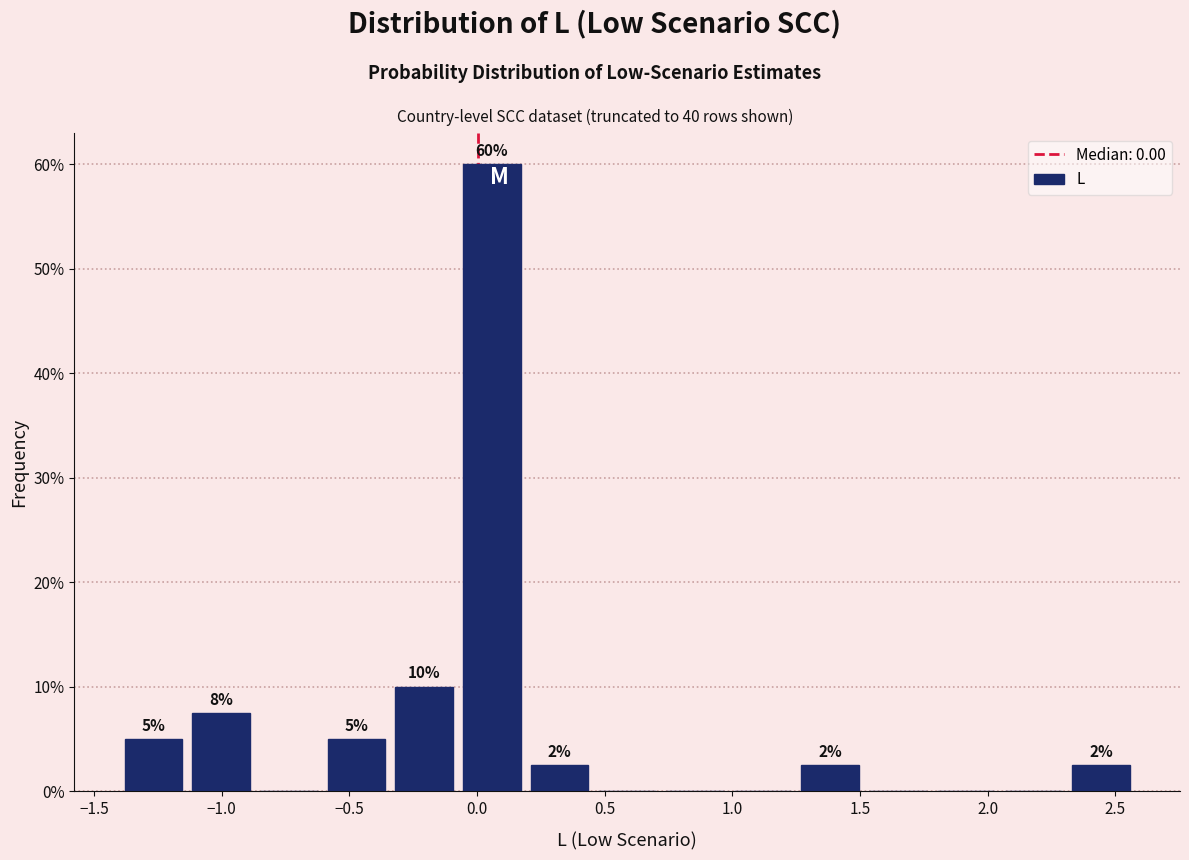

Over which range of the x-axis is the bar tallest?

-0.05 to 0.20